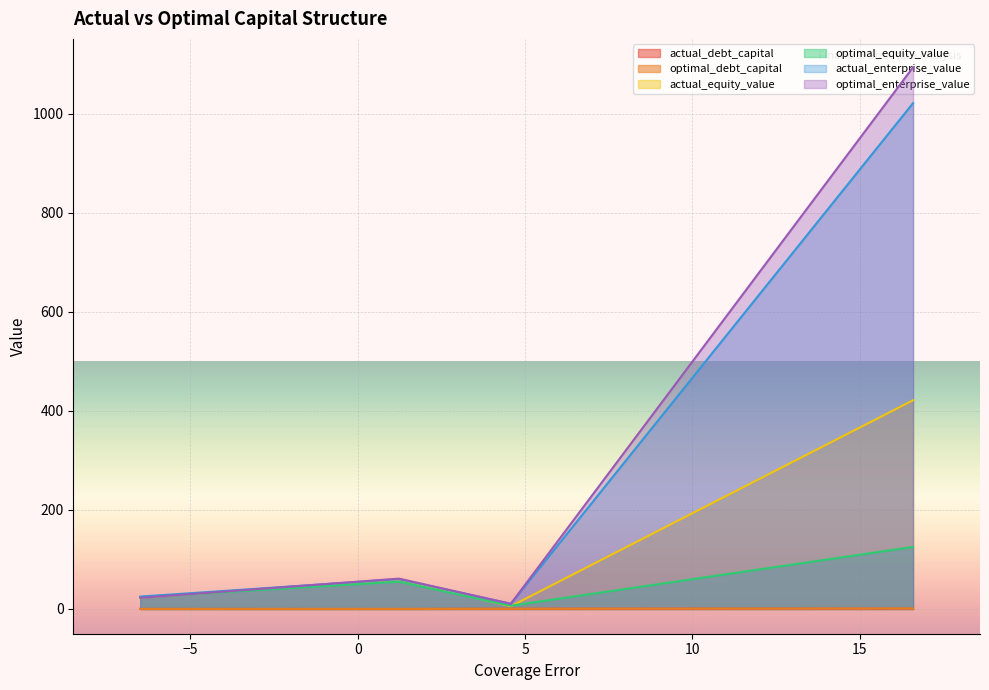

Which series has the largest range (max minus min)?

optimal_enterprise_value